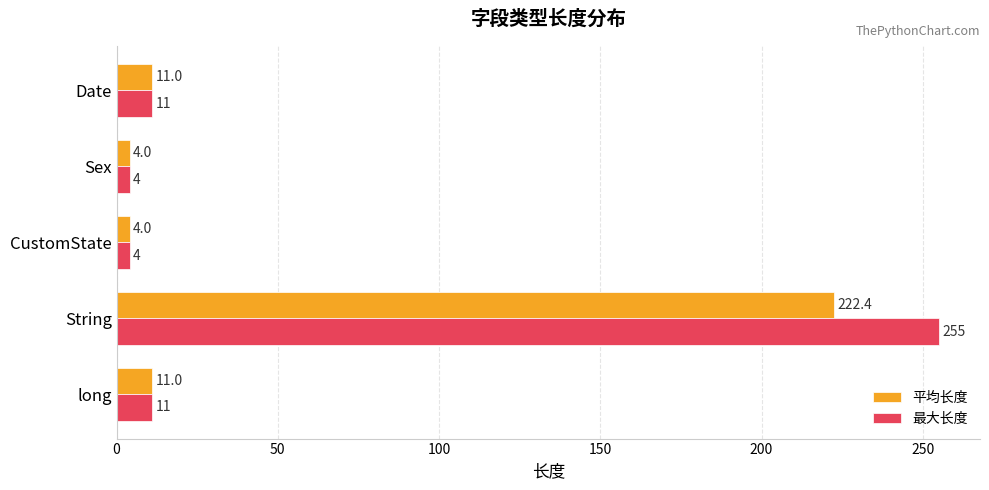

What is the average value of the 最大长度 series?

57.0